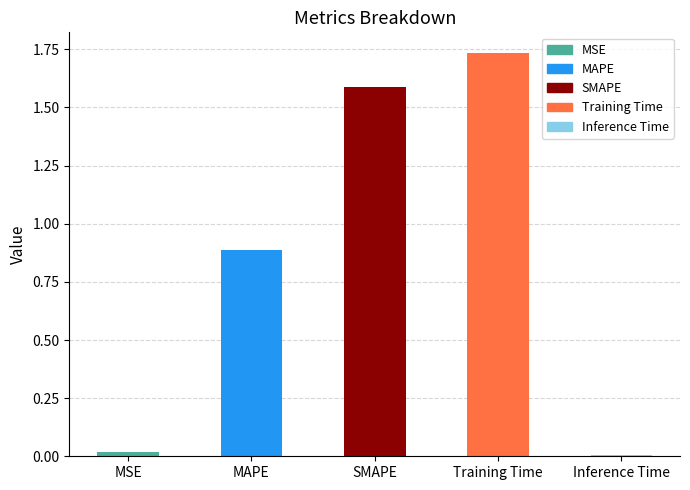

How many distinct data groups are displayed?

1